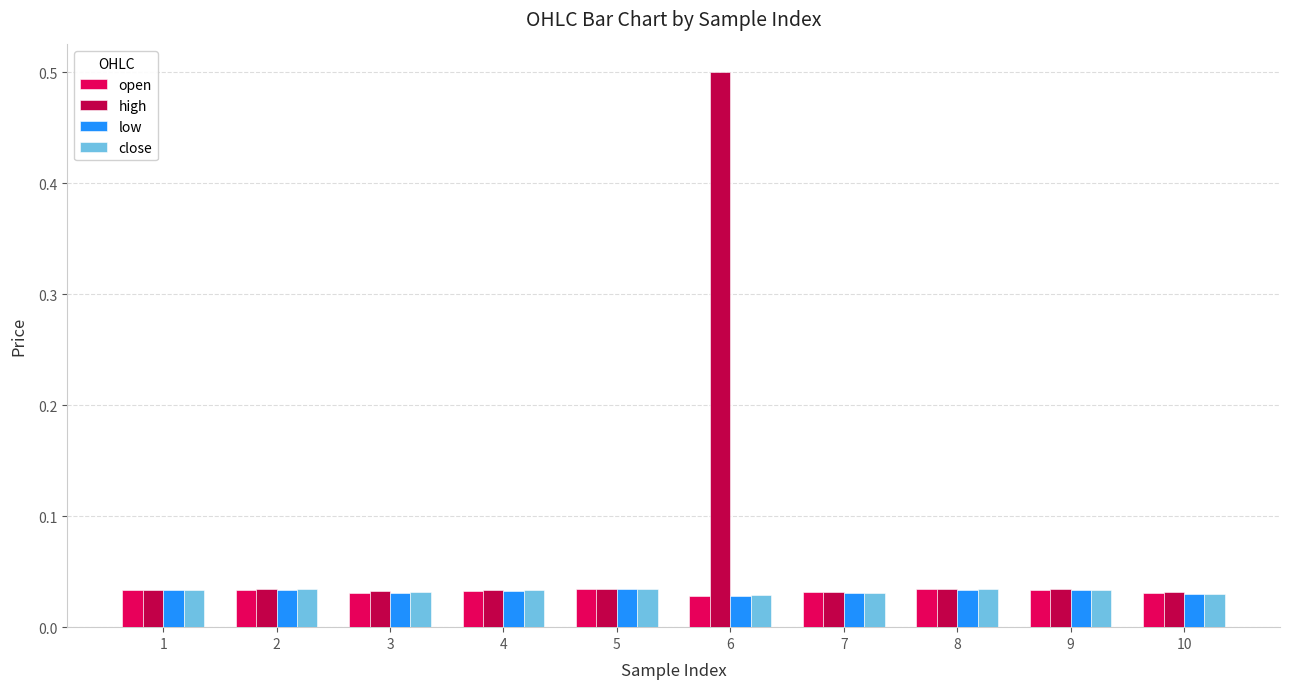

At how many categories does at least one series exceed 0?

10